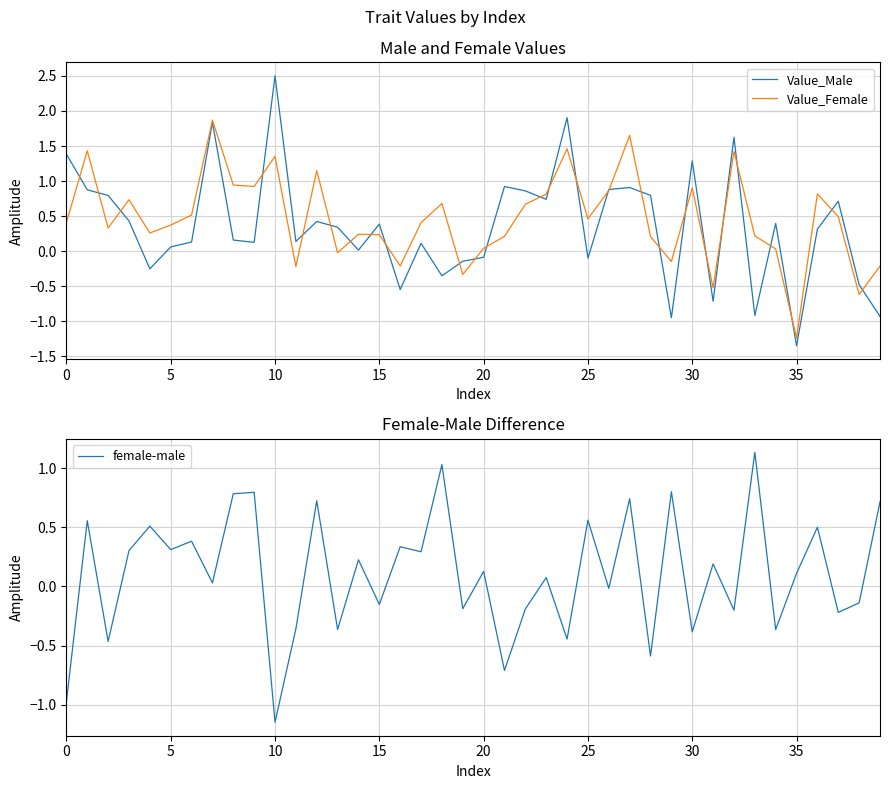

What value does the Value_Male series have at 9?

0.1